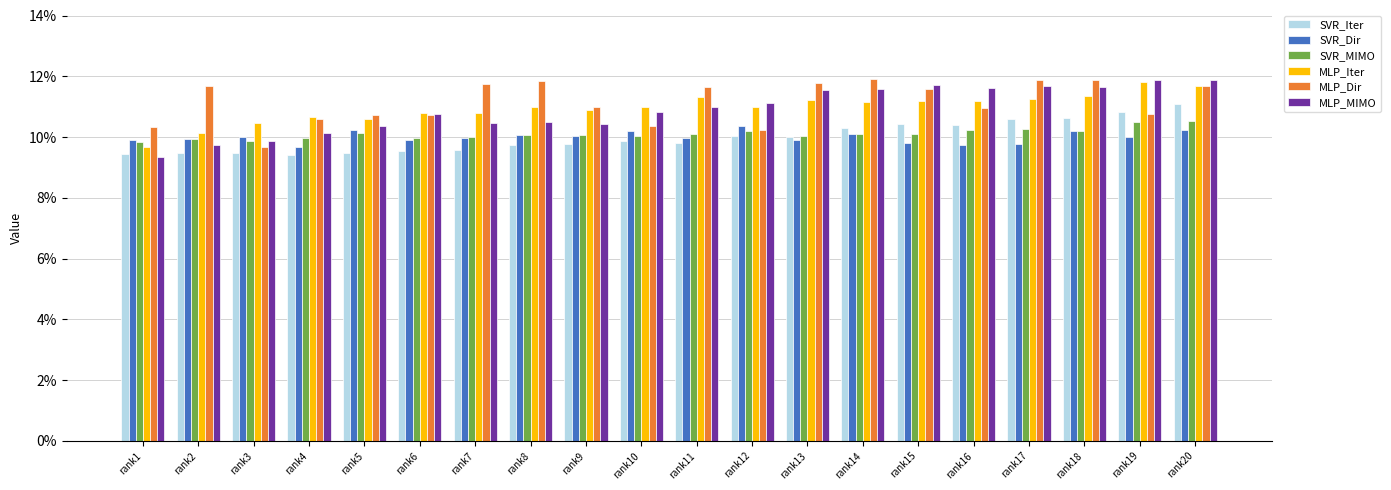

Rank the categories by SVR_MIMO value from highest to lowest.

rank20, rank19, rank17, rank16, rank18, rank12, rank5, rank14, rank11, rank15, rank8, rank9, rank10, rank13, rank7, rank4, rank6, rank2, rank3, rank1